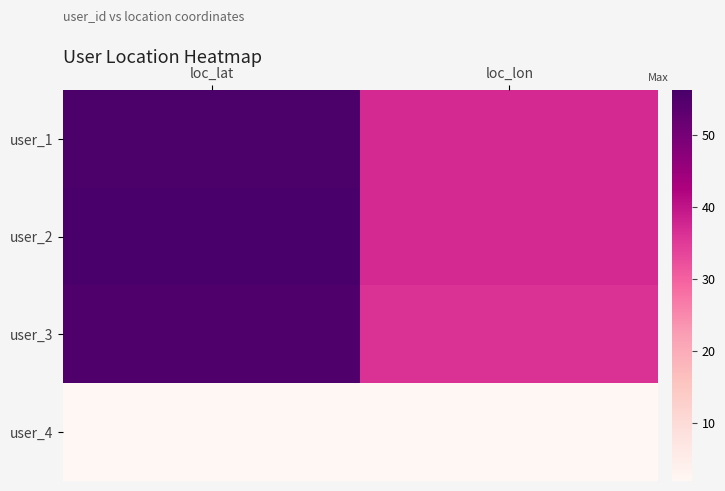

At which category is the sum across all series the highest?

loc_lat